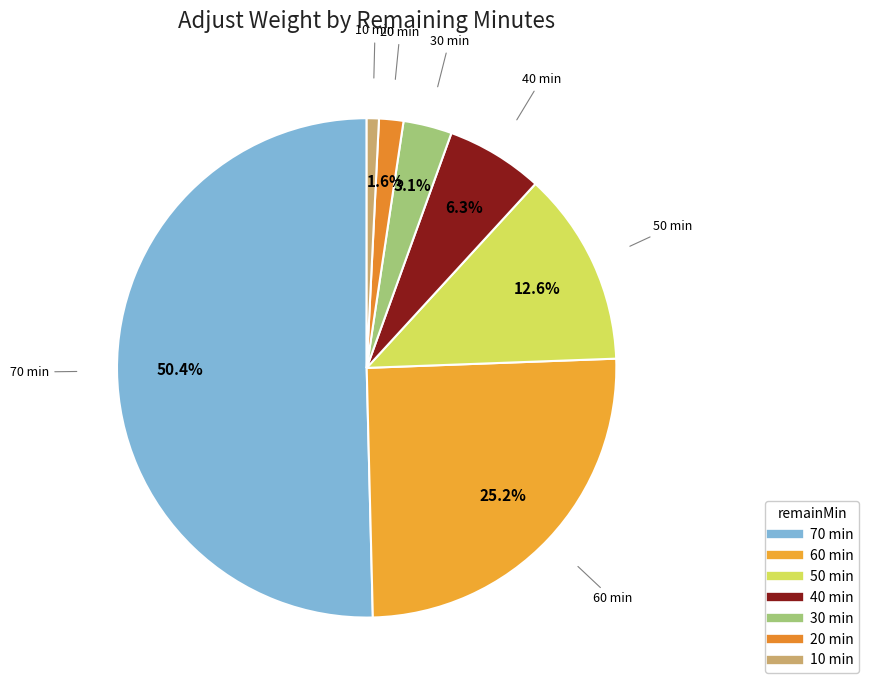

What is the total percentage of 30 and 20?

4.7%